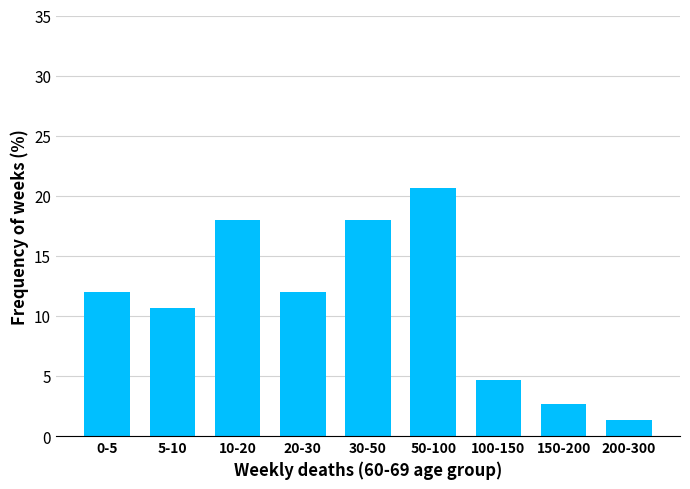

Reading left to right, what are all the values shown in this chart?

12.0	10.7	18.0	12.0	18.0	20.7	4.7	2.7	1.3